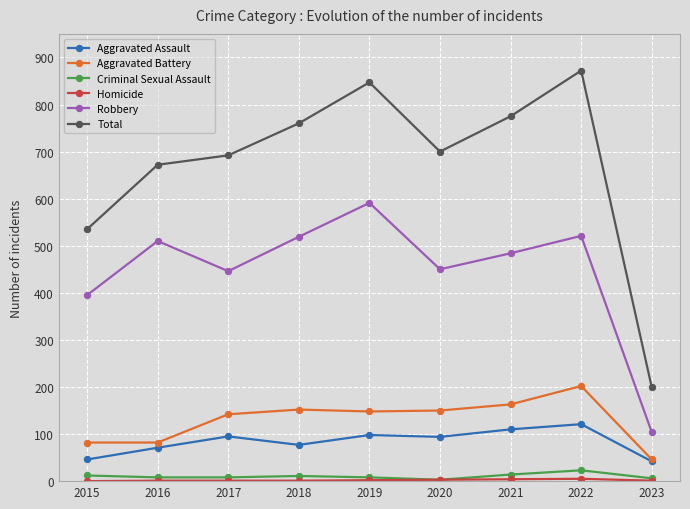

Which series has the largest range (max minus min)?

Total